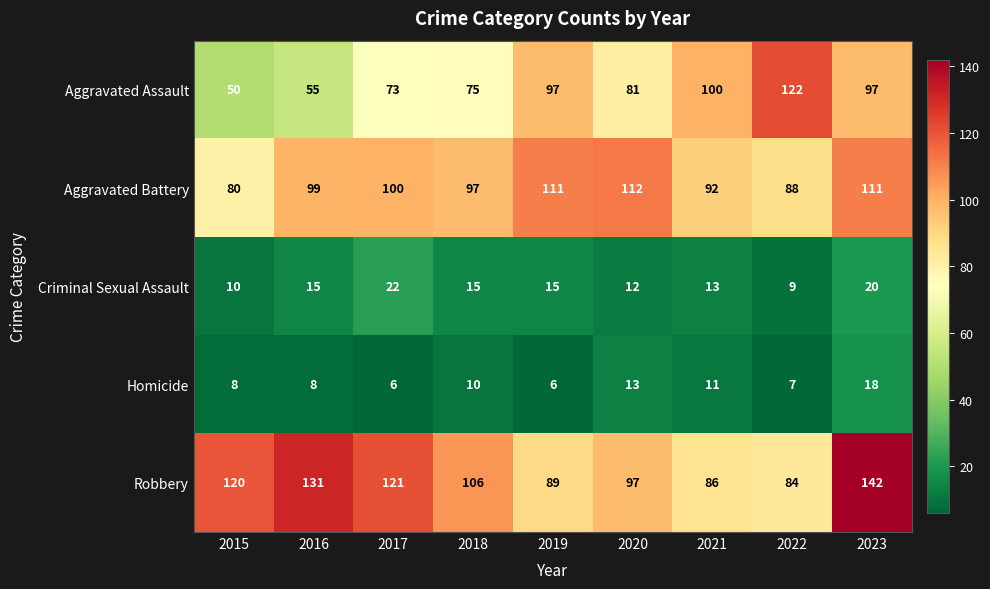

At how many categories does at least one series exceed 133?

1